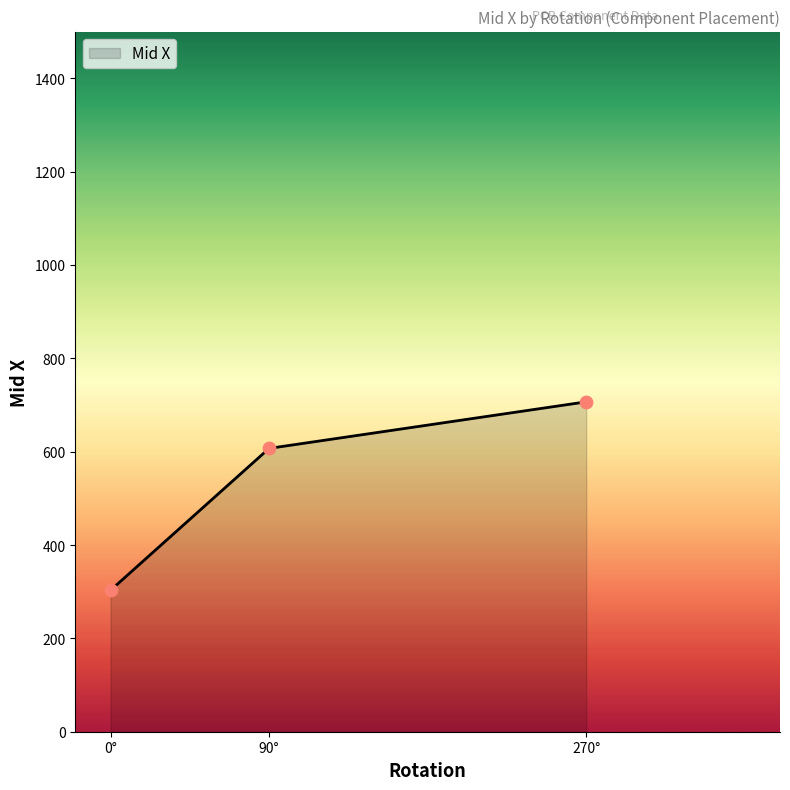

Approximately how many times larger is the value at 0° compared to 90°?

0.5